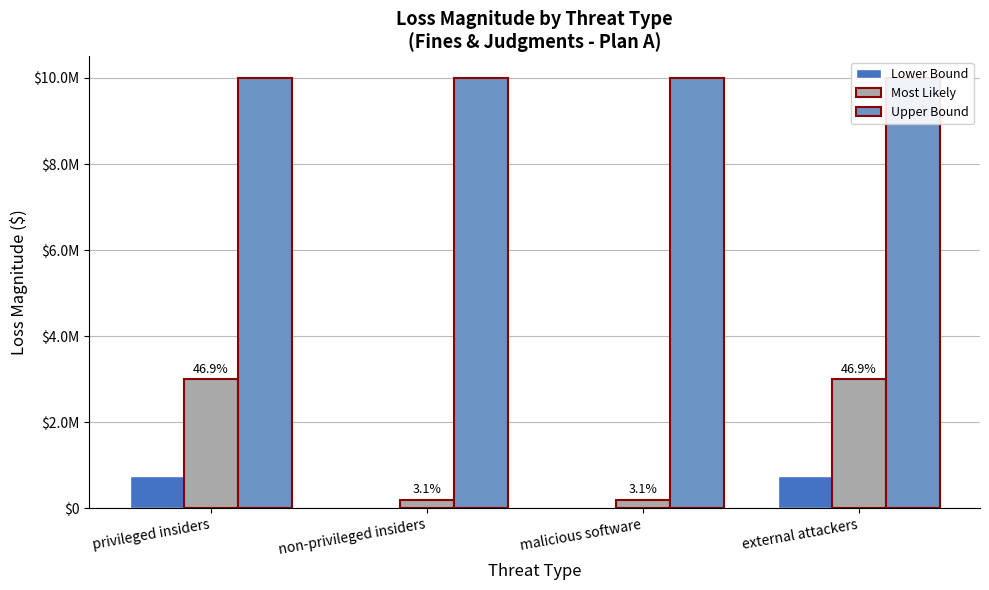

What position from the left is malicious software?

3